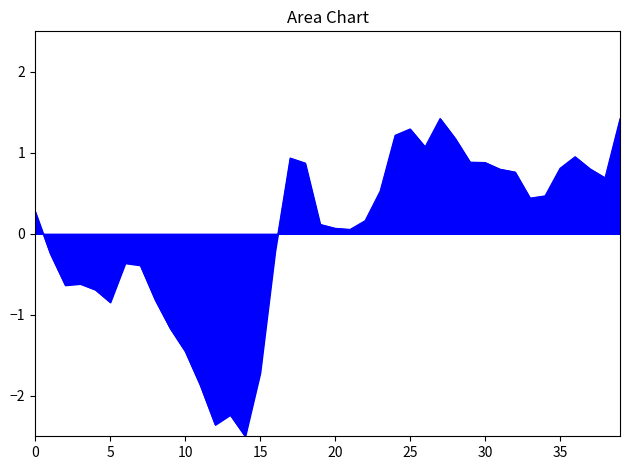

What is the difference between the maximum and minimum values?

3.9